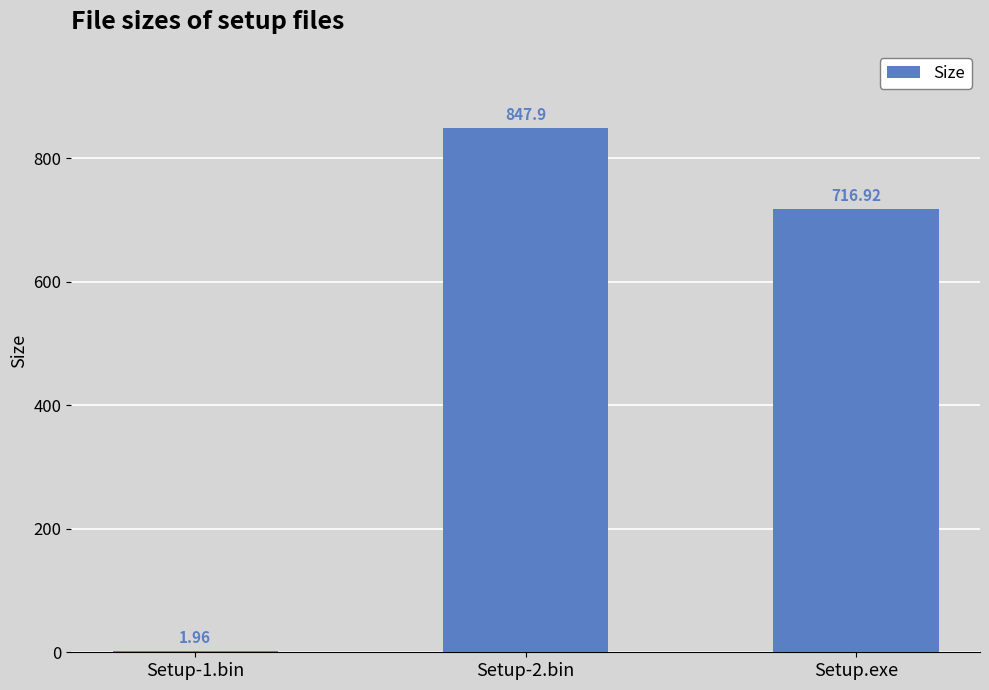

Count the number of data series in this chart.

1